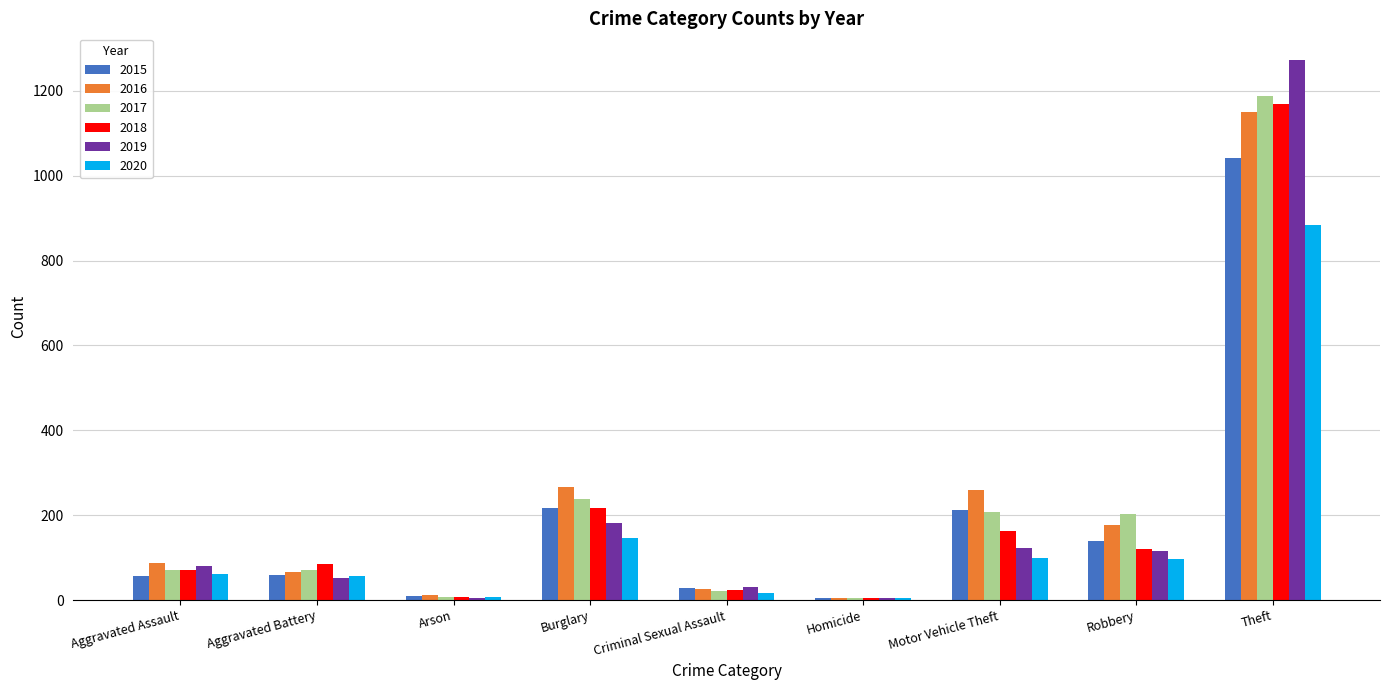

What is the total value across all series at Burglary?

1265